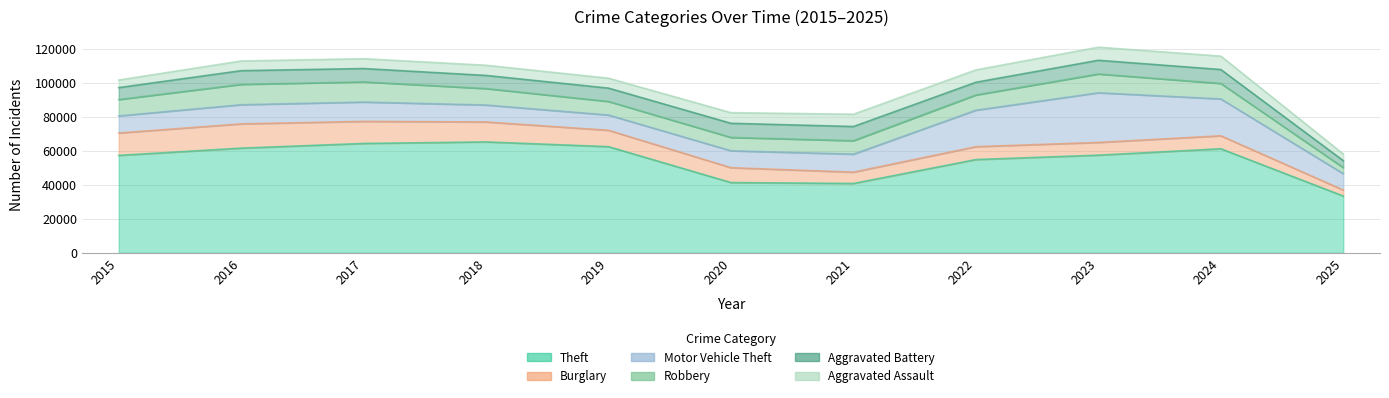

Is the value of Robbery at 2025 greater than the value of Motor Vehicle Theft at 2015?

No